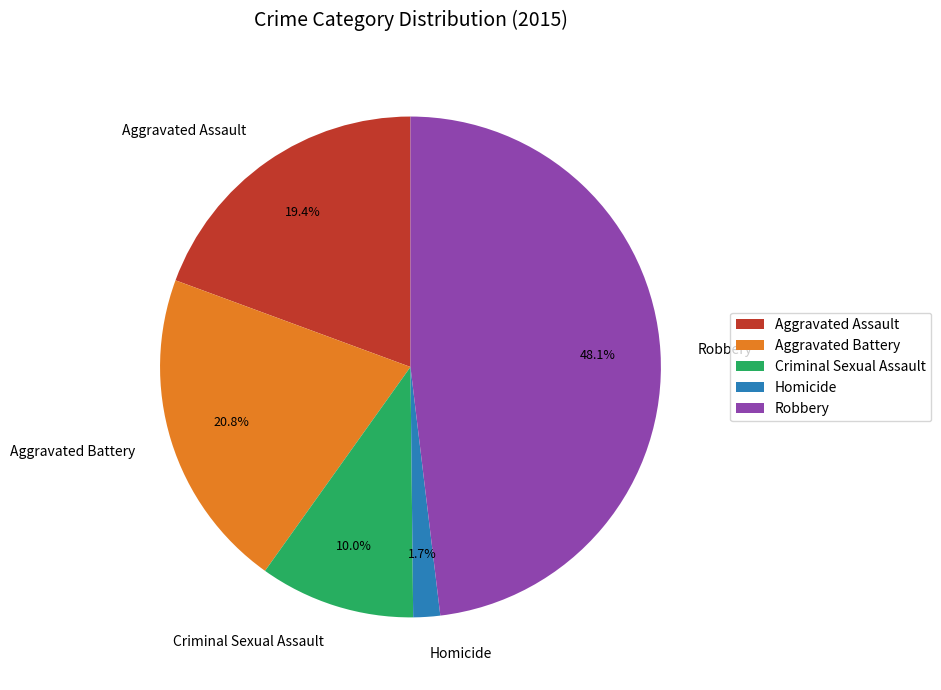

To the nearest percent, what is the combined percentage of Aggravated Assault and Criminal Sexual Assault?

29%